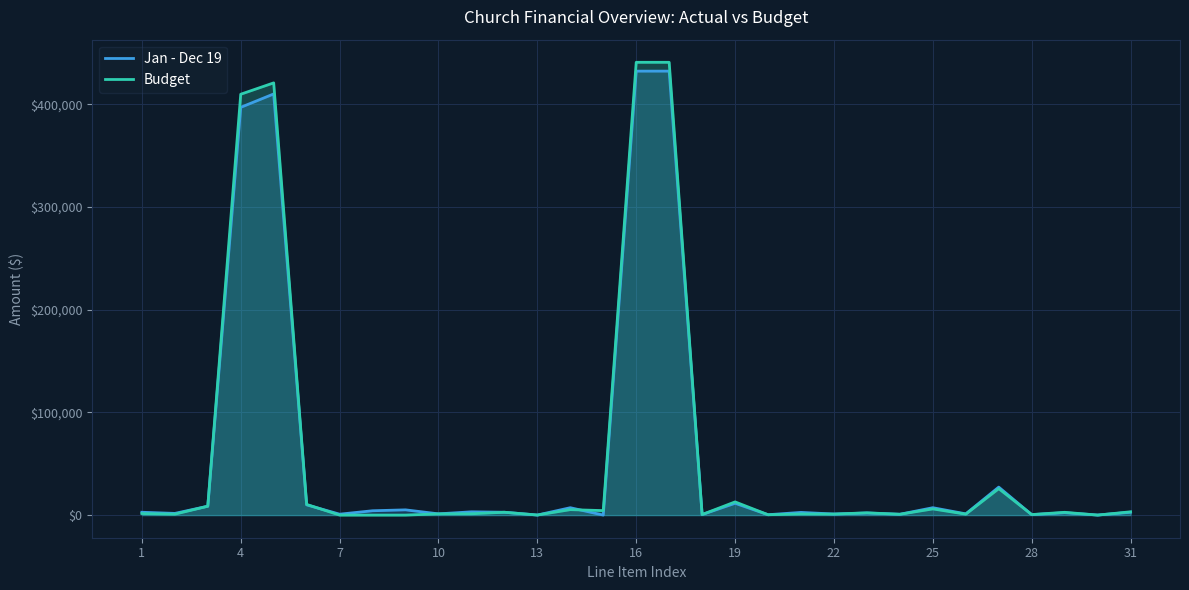

True or false: Budget has a value of 441090.0 at 16.

True